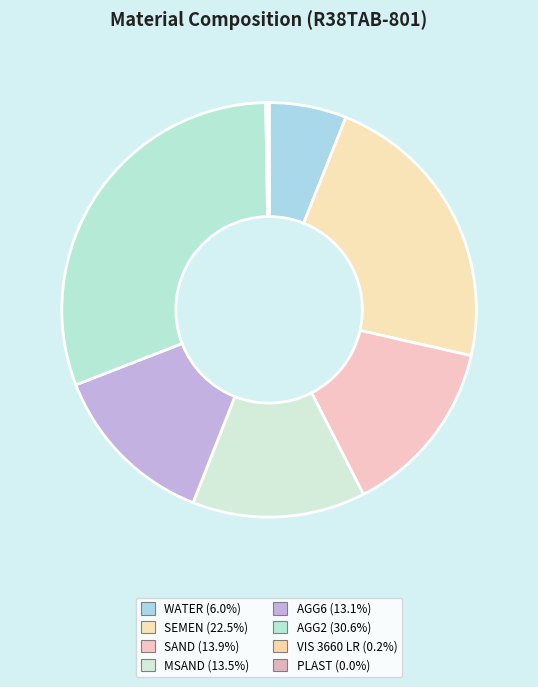

Combined, what portion of the pie is SEMEN and AGG6?

35.6%